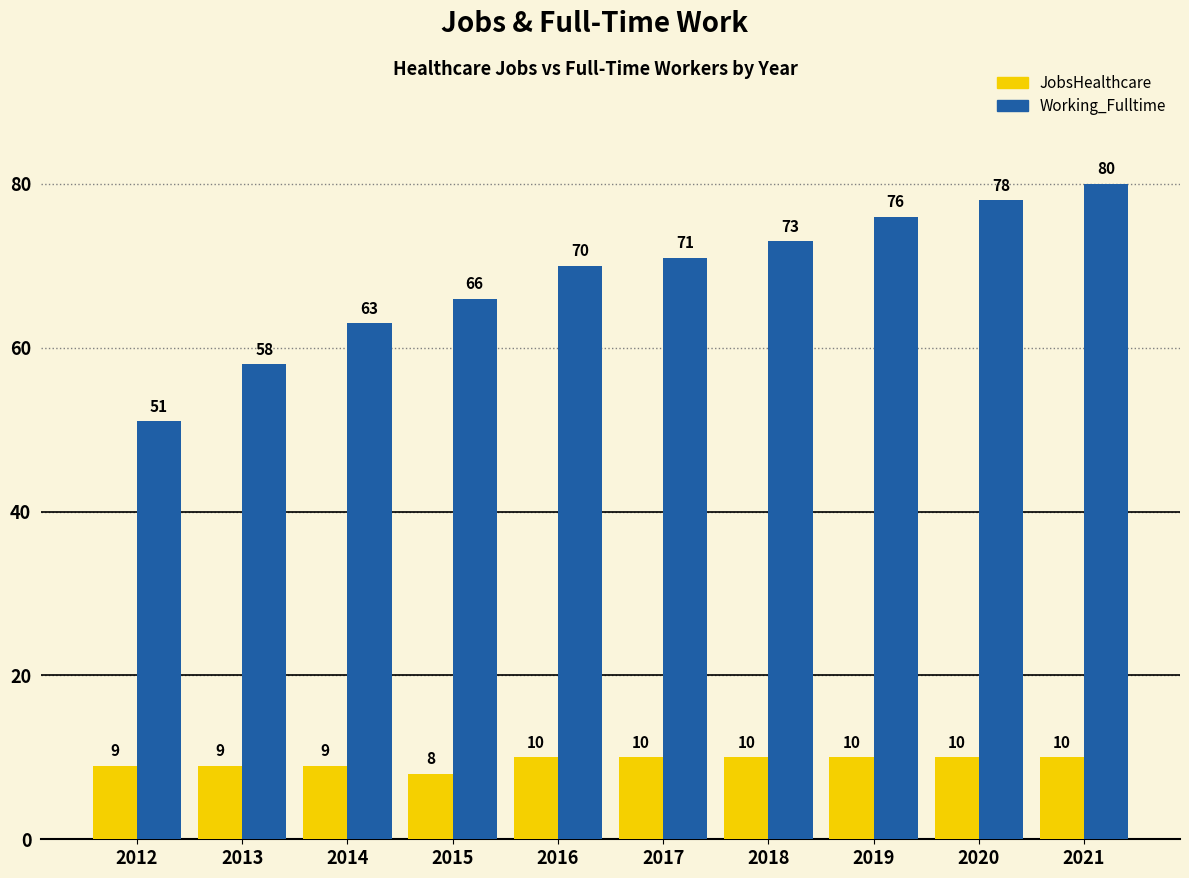

Read the Working_Fulltime value at 2013, to the nearest 10.

60